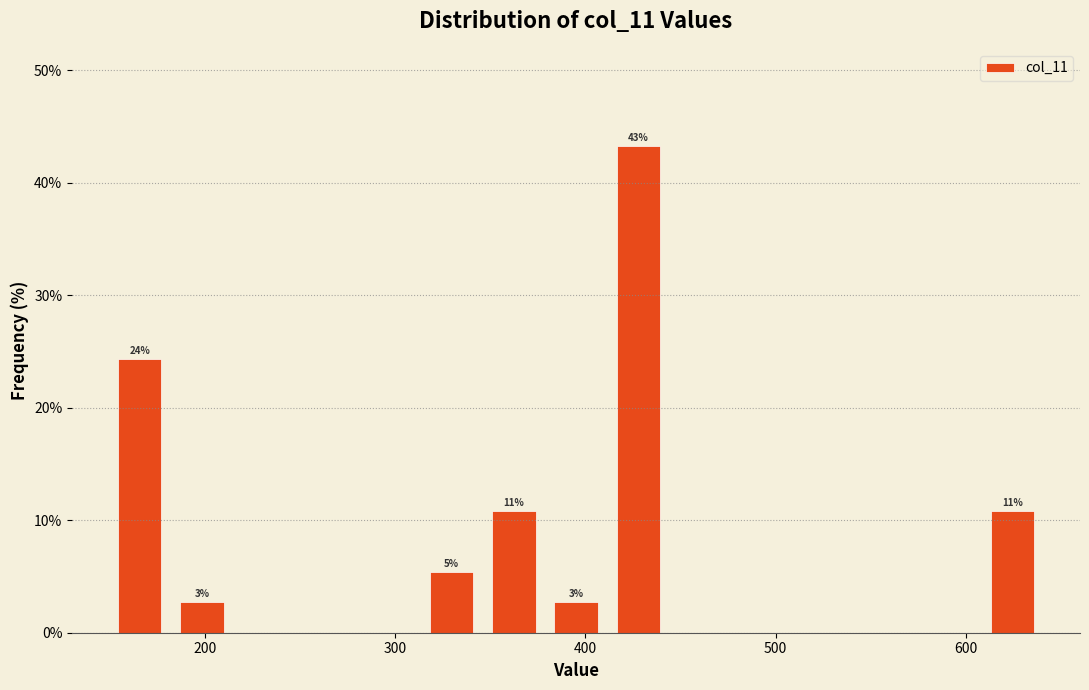

Read against the x-axis, roughly where is the centre of the tallest bar?

430